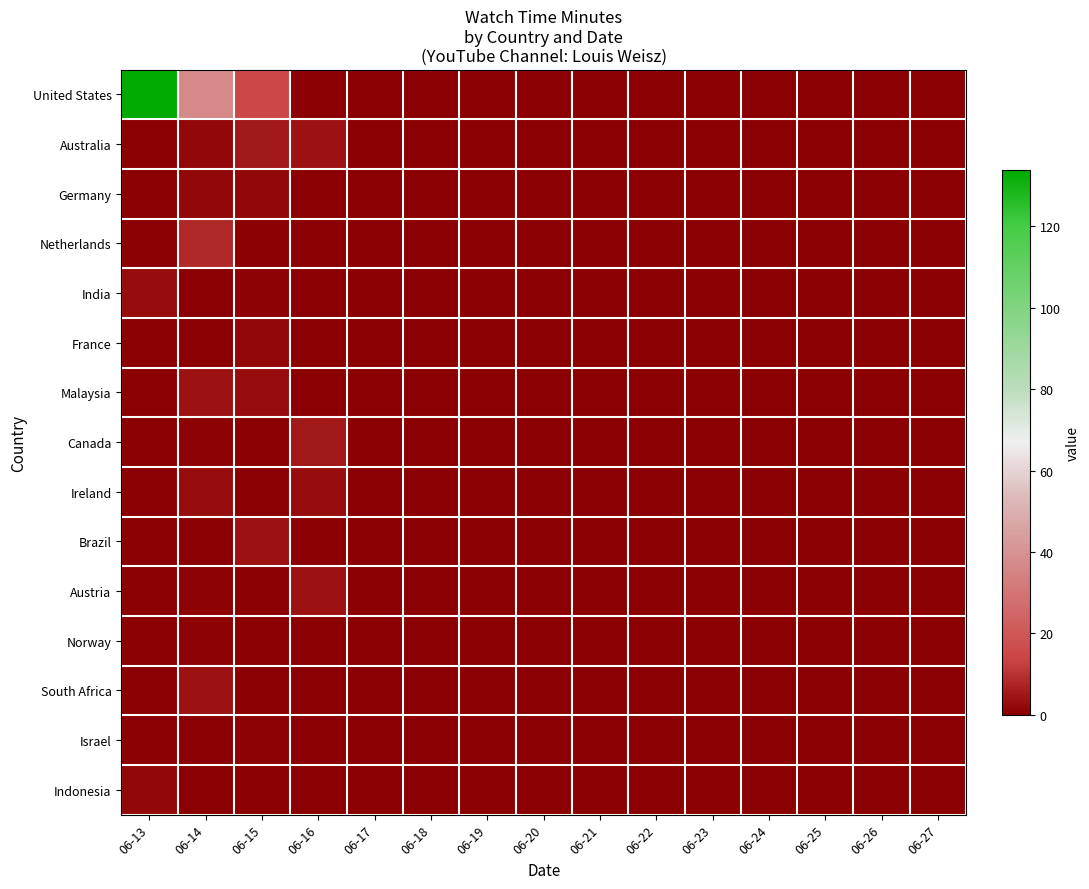

At how many categories does at least one series exceed 83?

1